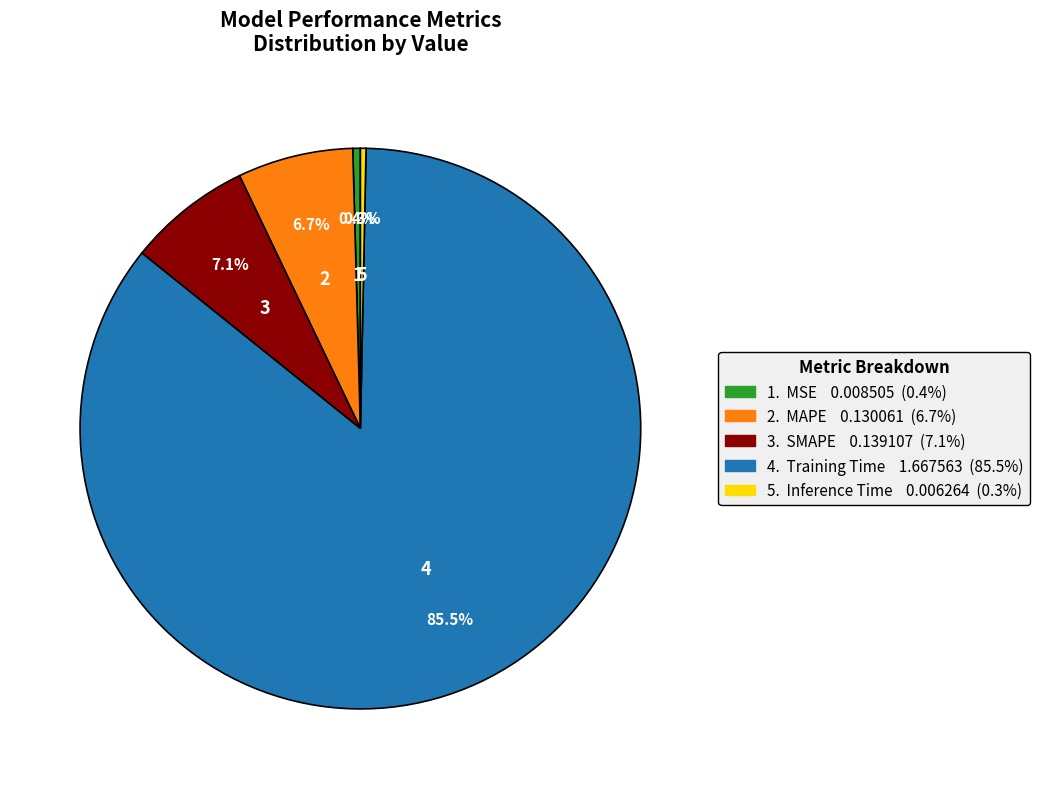

Is there a majority slice in this chart?

Yes